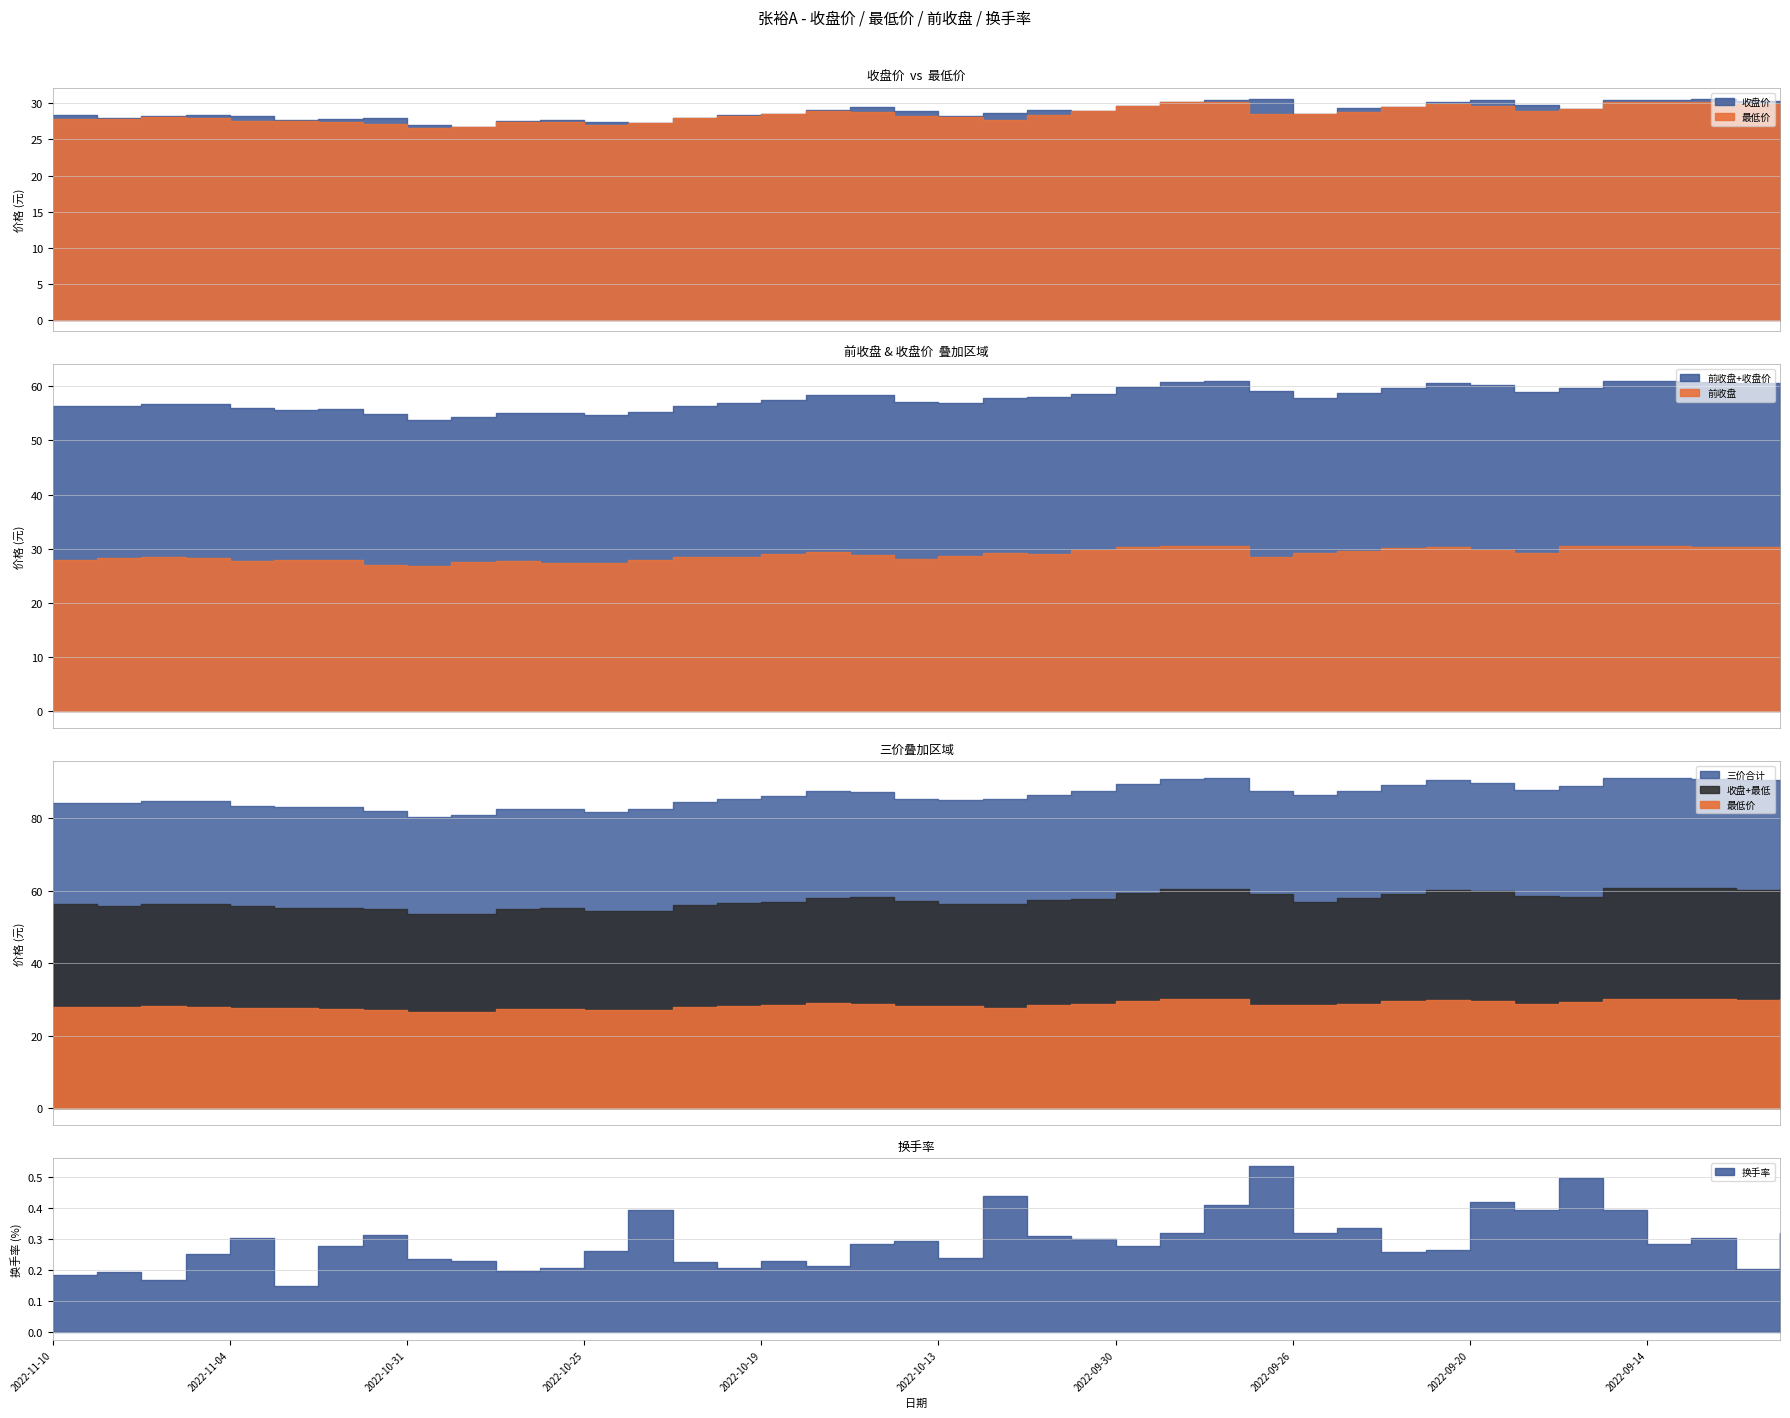

At 2022-10-12, list the series in order from smallest to largest.

换手率, 最低价, 收盘价, 前收盘